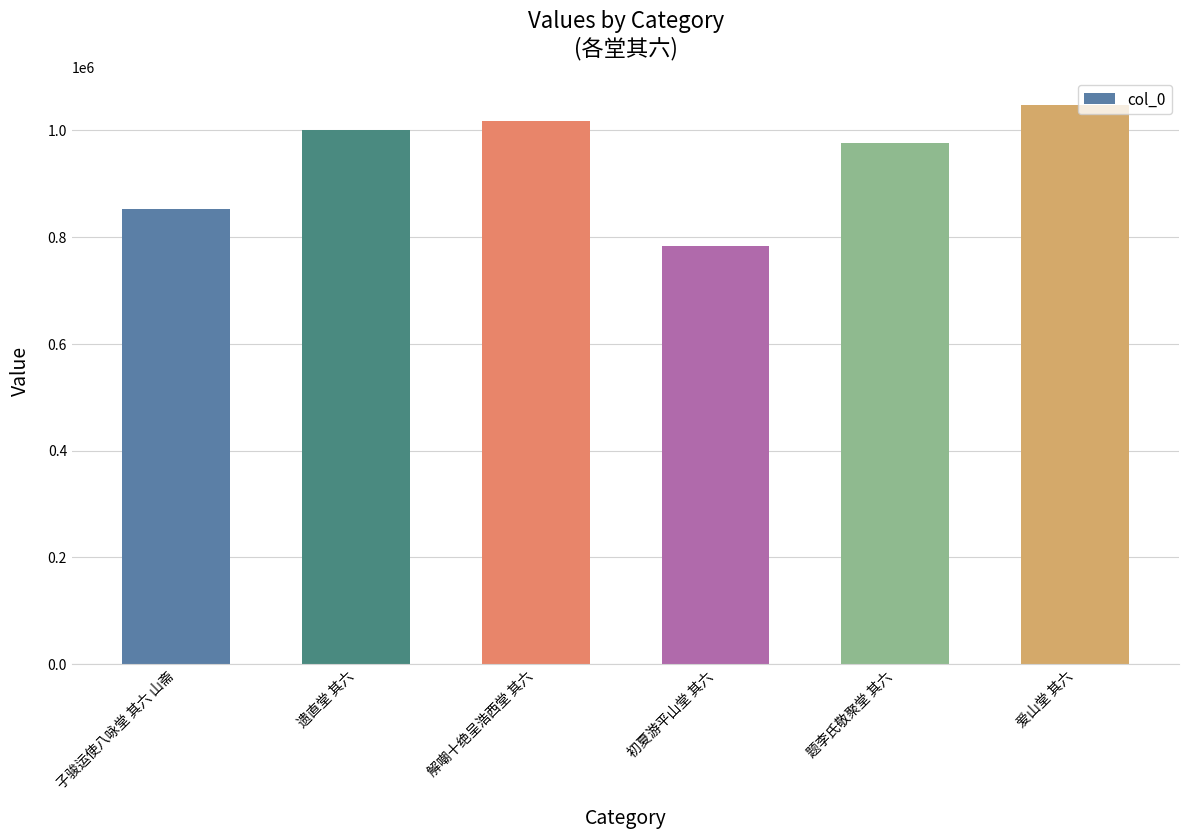

What is the change in value from 遗直堂 其六 to 题李氏敬聚堂 其六?

-24037